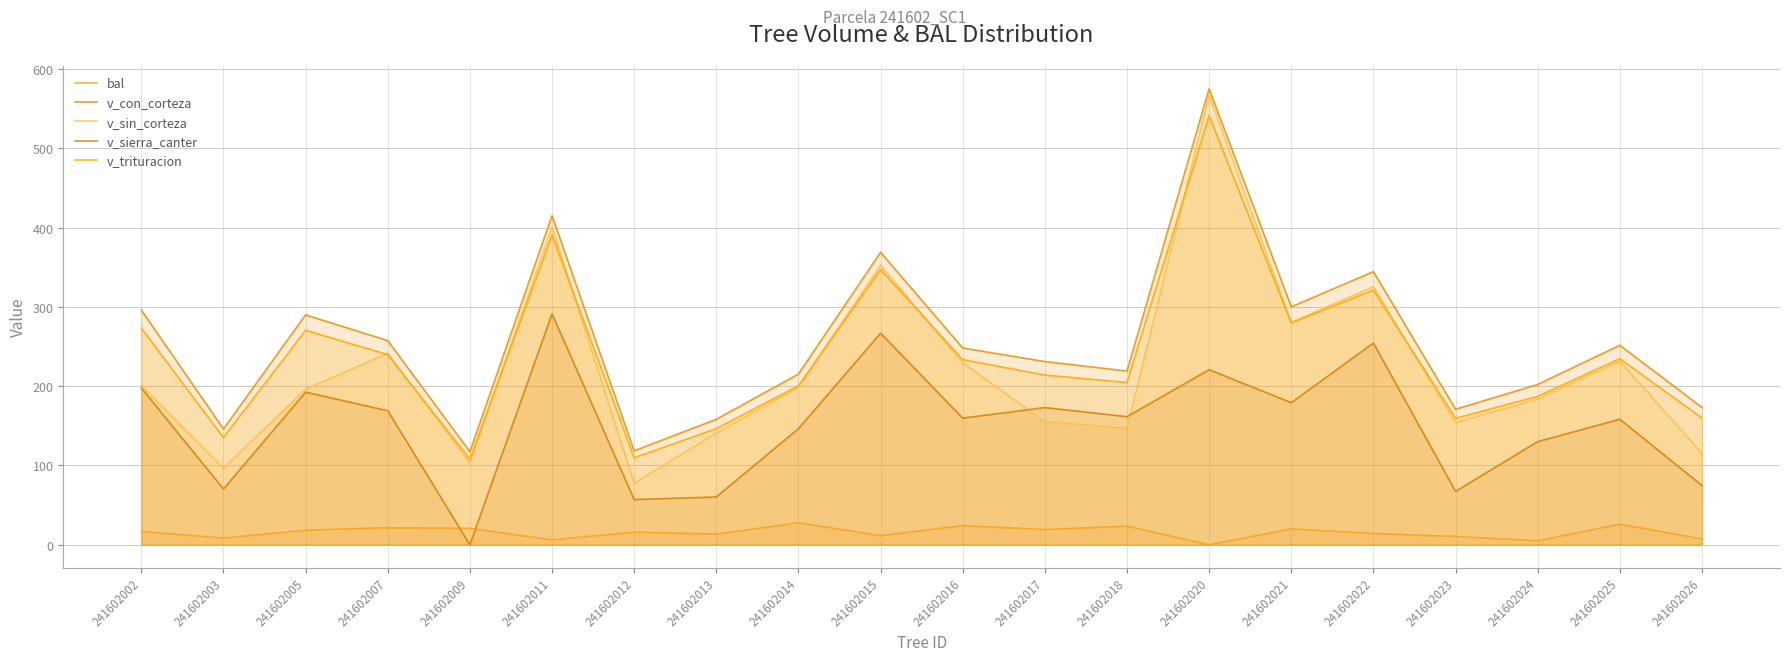

How many values in the v_con_corteza series exceed 248?

10